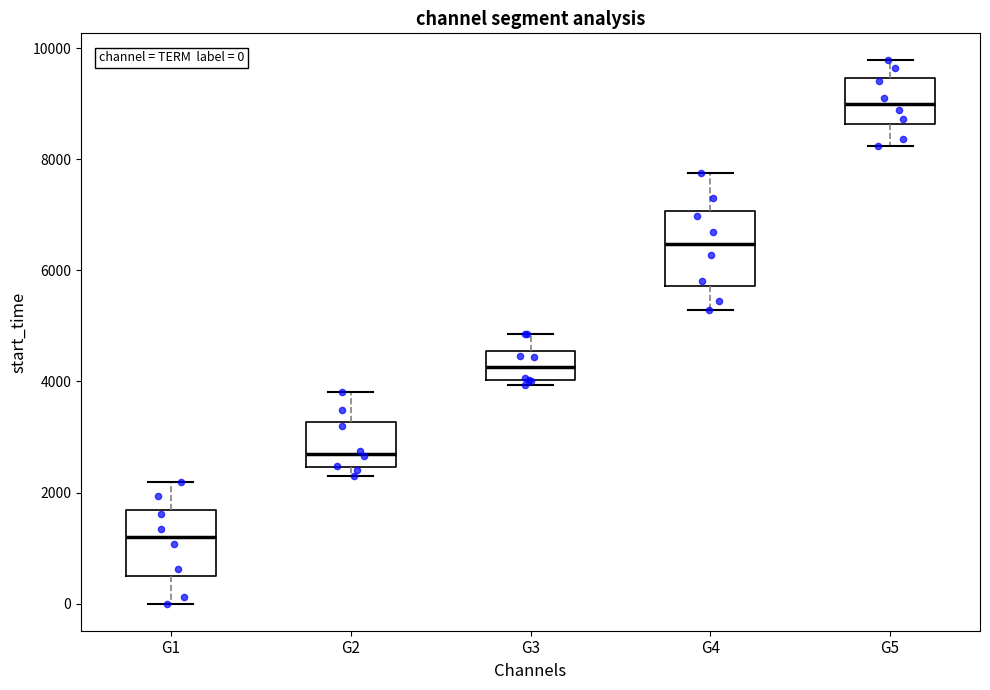

Which box has the lowest median line?

G1